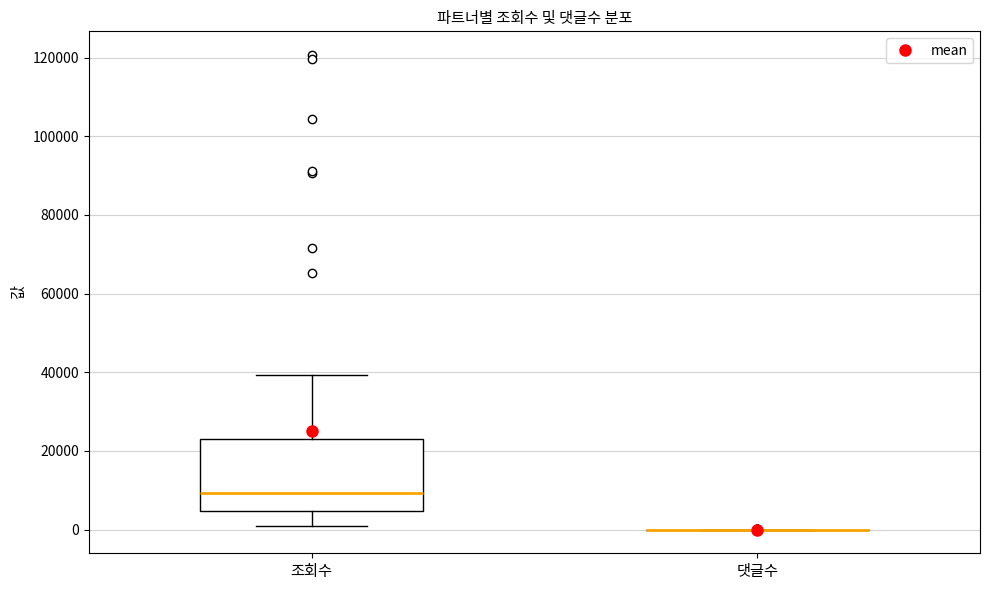

Reading left to right, read every box against the y-axis: the position of its median line, the range the box covers, and the ends of its whiskers. The values are not printed on the chart, so give them approximately, as read against the axis.

조회수: median 10000, box 4000 to 24000, whiskers 0 to 40000
댓글수: box collapsed to a line at 0, whiskers 0 to 0